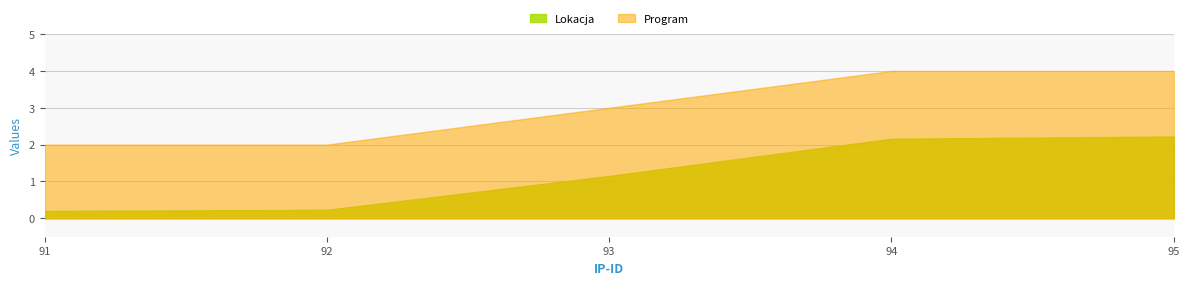

Which series changed the most between 91 and 95?

Lokacja